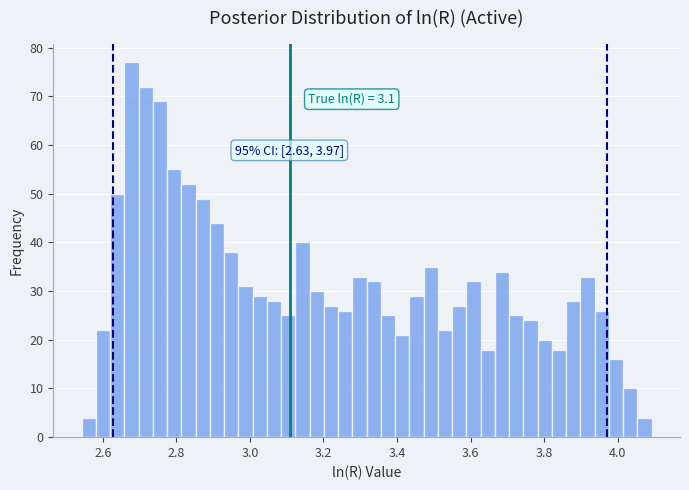

Around what value on the x-axis is the tallest bar? Give the approximate position of its centre, as read against the axis.

2.68